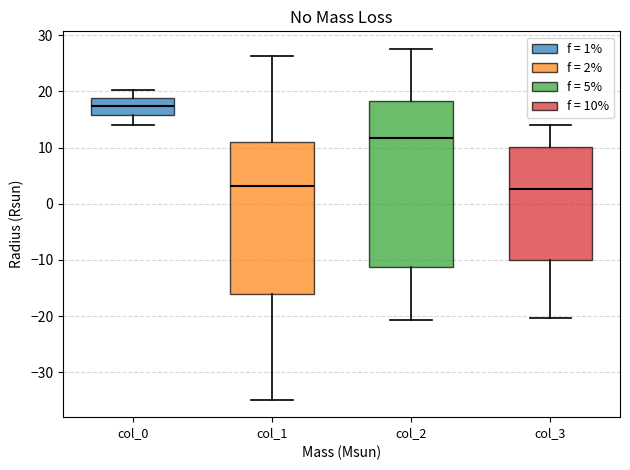

Reading left to right, transcribe this box plot: for each box, give where its median line is, the range the box spans, and where its two whiskers end, as read against the y-axis. The values are not printed on the chart, so give them approximately, as read against the axis.

col_0: median 17, box 16 to 19, whiskers 14 to 20
col_1: median 3, box -16 to 11, whiskers -35 to 26
col_2: median 12, box -11 to 18, whiskers -21 to 28
col_3: median 3, box -10 to 10, whiskers -20 to 14